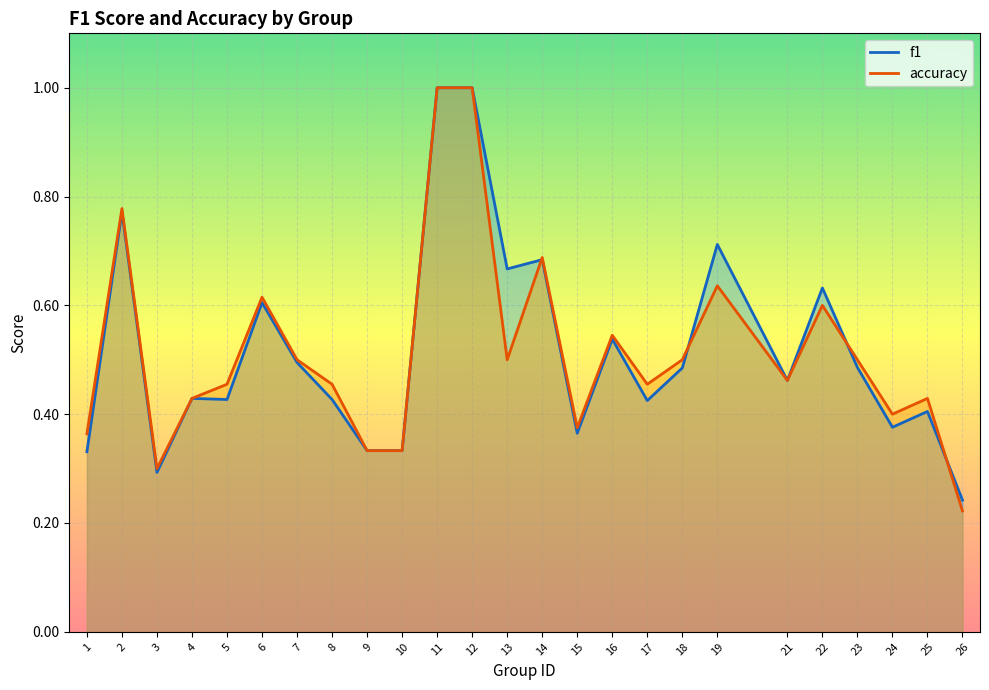

List the labels in order of f1 value, largest first.

11, 12, 2, 19, 14, 13, 22, 6, 16, 7, 23, 18, 21, 4, 5, 8, 17, 25, 24, 15, 9, 10, 1, 3, 26